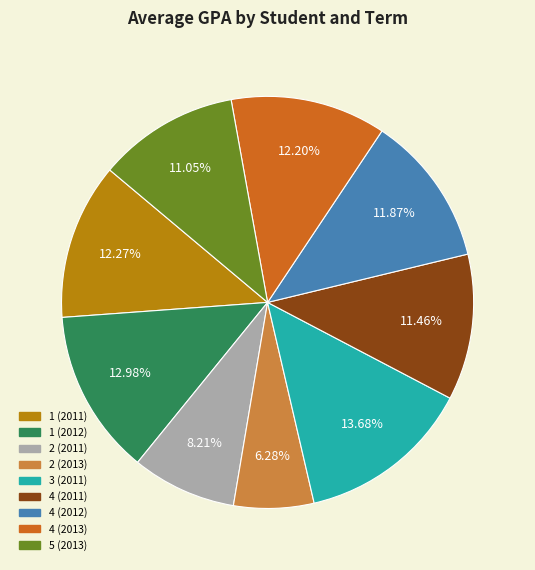

True or false: 1 (2012) accounts for 13% of the total.

True